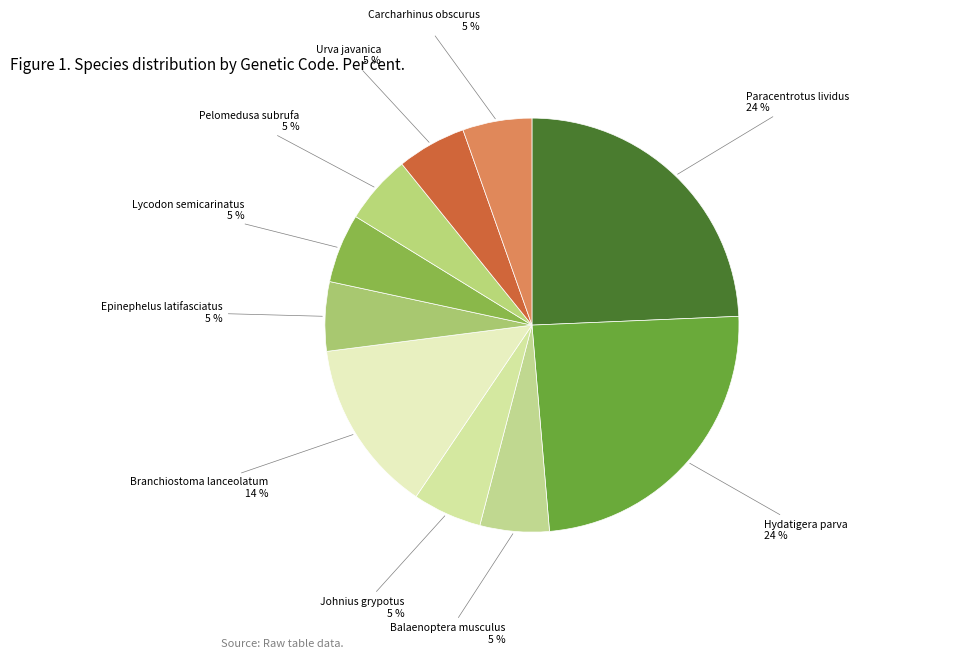

Is the sum of Branchiostoma lanceolatum 14 % and Balaenoptera musculus 5 % greater than half?

No